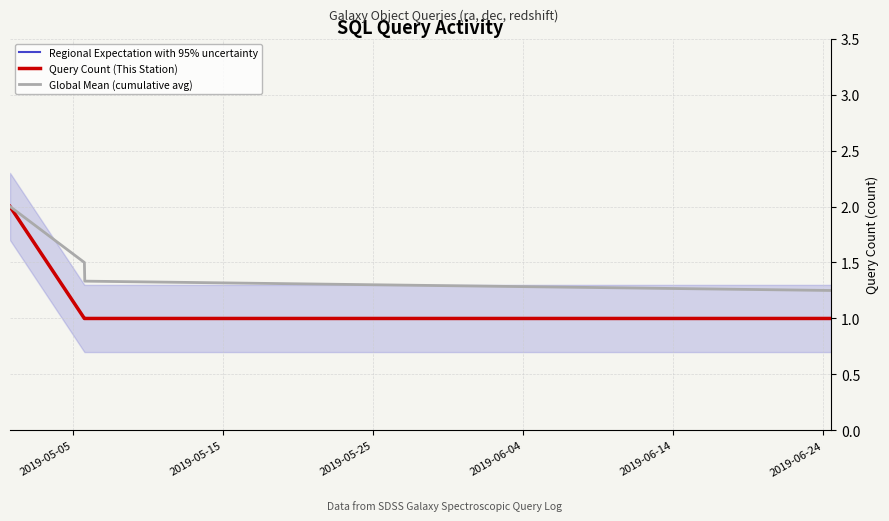

Is the value of Regional Expectation with 95% uncertainty at 2019-05-25 greater than the value of Global Mean (cumulative avg) at 2019-06-04?

No